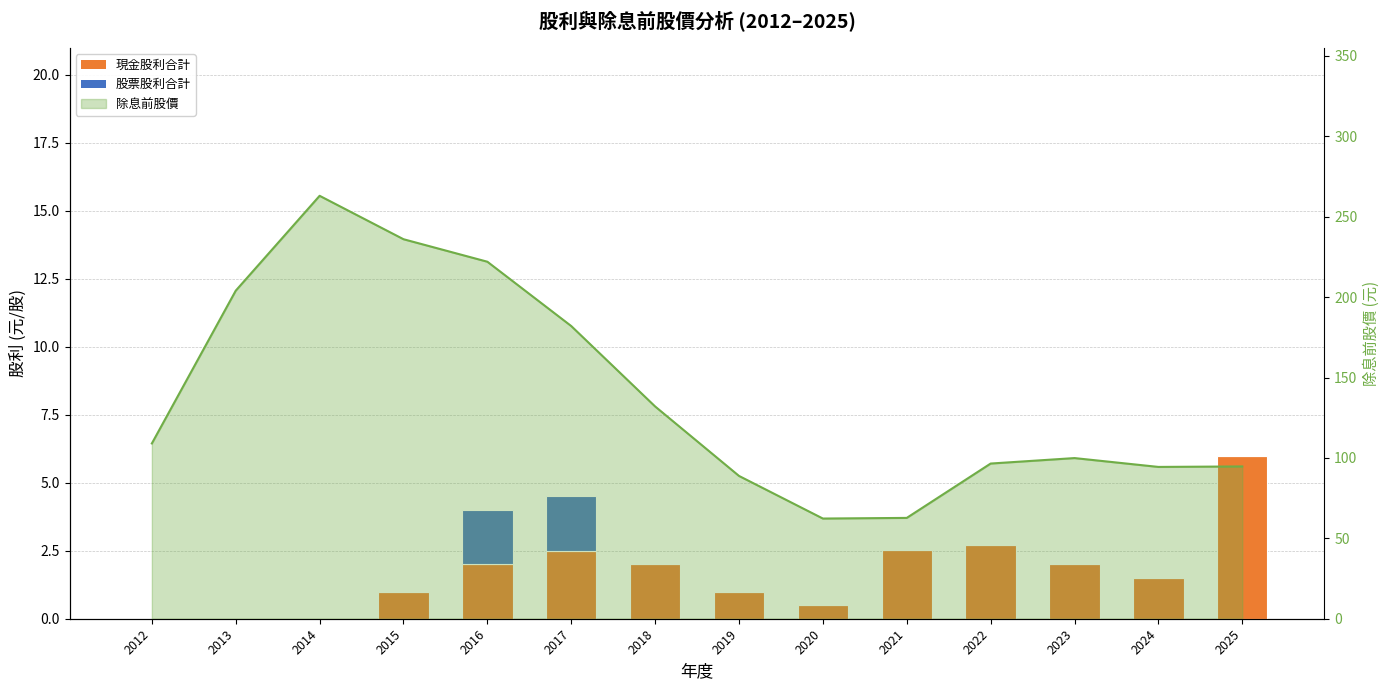

The value of 現金股利合計 at 2021 is 1.5. True or false?

False